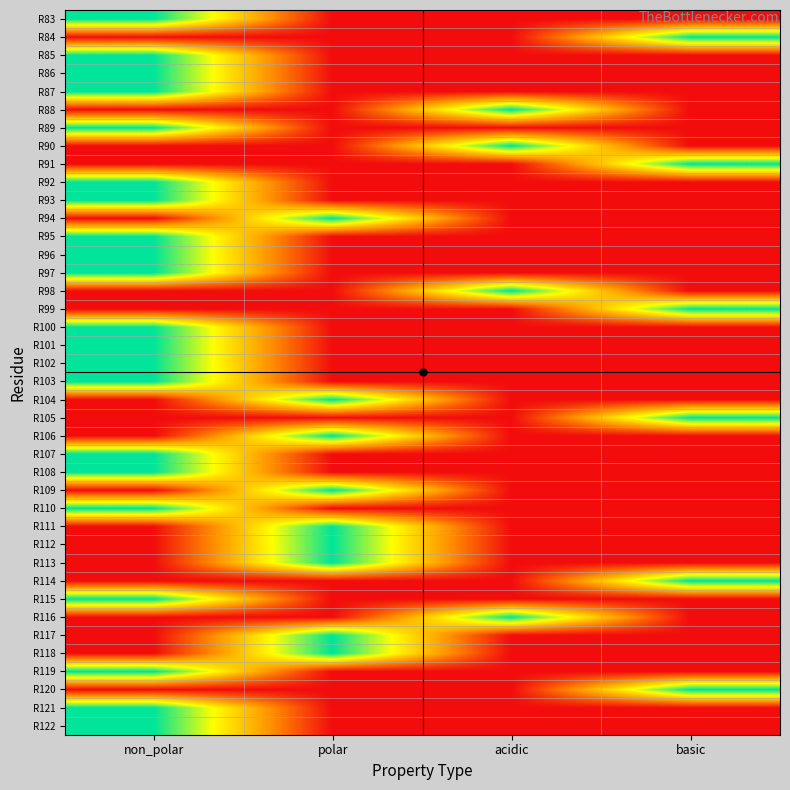

Reading left to right, transcribe all the data shown in this chart.

R83: non_polar=1	polar=0	acidic=0	basic=0
R84: non_polar=0	polar=0	acidic=0	basic=1
R85: non_polar=1	polar=0	acidic=0	basic=0
R86: non_polar=1	polar=0	acidic=0	basic=0
R87: non_polar=1	polar=0	acidic=0	basic=0
R88: non_polar=0	polar=0	acidic=1	basic=0
R89: non_polar=1	polar=0	acidic=0	basic=0
R90: non_polar=0	polar=0	acidic=1	basic=0
R91: non_polar=0	polar=0	acidic=0	basic=1
R92: non_polar=1	polar=0	acidic=0	basic=0
R93: non_polar=1	polar=0	acidic=0	basic=0
R94: non_polar=0	polar=1	acidic=0	basic=0
R95: non_polar=1	polar=0	acidic=0	basic=0
R96: non_polar=1	polar=0	acidic=0	basic=0
R97: non_polar=1	polar=0	acidic=0	basic=0
R98: non_polar=0	polar=0	acidic=1	basic=0
R99: non_polar=0	polar=0	acidic=0	basic=1
R100: non_polar=1	polar=0	acidic=0	basic=0
R101: non_polar=1	polar=0	acidic=0	basic=0
R102: non_polar=1	polar=0	acidic=0	basic=0
R103: non_polar=1	polar=0	acidic=0	basic=0
R104: non_polar=0	polar=1	acidic=0	basic=0
R105: non_polar=0	polar=0	acidic=0	basic=1
R106: non_polar=0	polar=1	acidic=0	basic=0
R107: non_polar=1	polar=0	acidic=0	basic=0
R108: non_polar=1	polar=0	acidic=0	basic=0
R109: non_polar=0	polar=1	acidic=0	basic=0
R110: non_polar=1	polar=0	acidic=0	basic=0
R111: non_polar=0	polar=1	acidic=0	basic=0
R112: non_polar=0	polar=1	acidic=0	basic=0
R113: non_polar=0	polar=1	acidic=0	basic=0
R114: non_polar=0	polar=0	acidic=0	basic=1
R115: non_polar=1	polar=0	acidic=0	basic=0
R116: non_polar=0	polar=0	acidic=1	basic=0
R117: non_polar=0	polar=1	acidic=0	basic=0
R118: non_polar=0	polar=1	acidic=0	basic=0
R119: non_polar=1	polar=0	acidic=0	basic=0
R120: non_polar=0	polar=0	acidic=0	basic=1
R121: non_polar=1	polar=0	acidic=0	basic=0
R122: non_polar=1	polar=0	acidic=0	basic=0